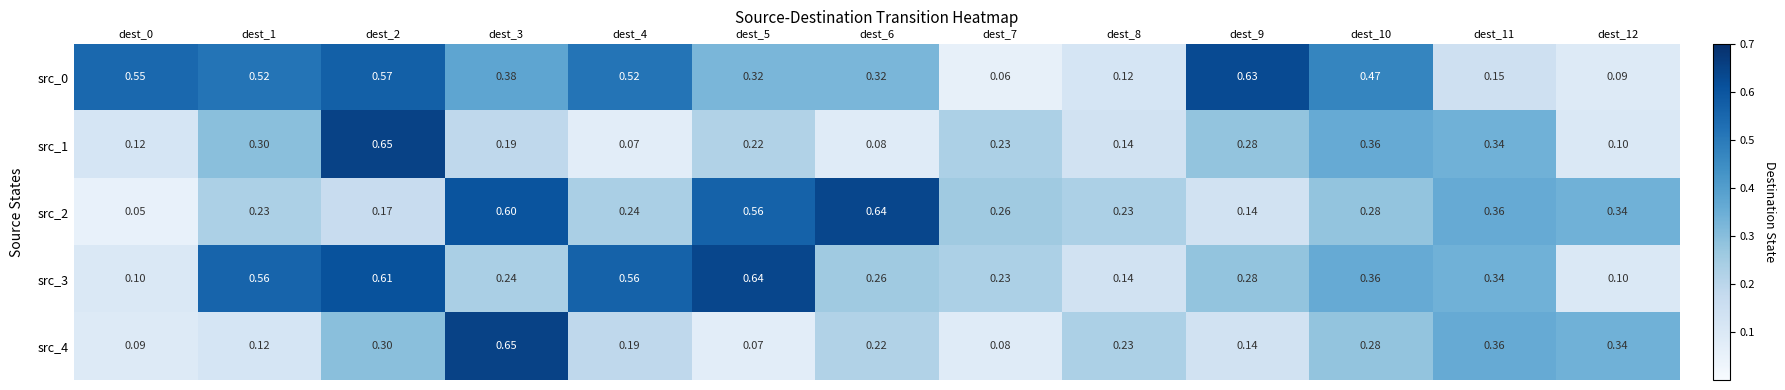

Is the value of src_4 at dest_7 greater than the value of src_2 at dest_1?

No